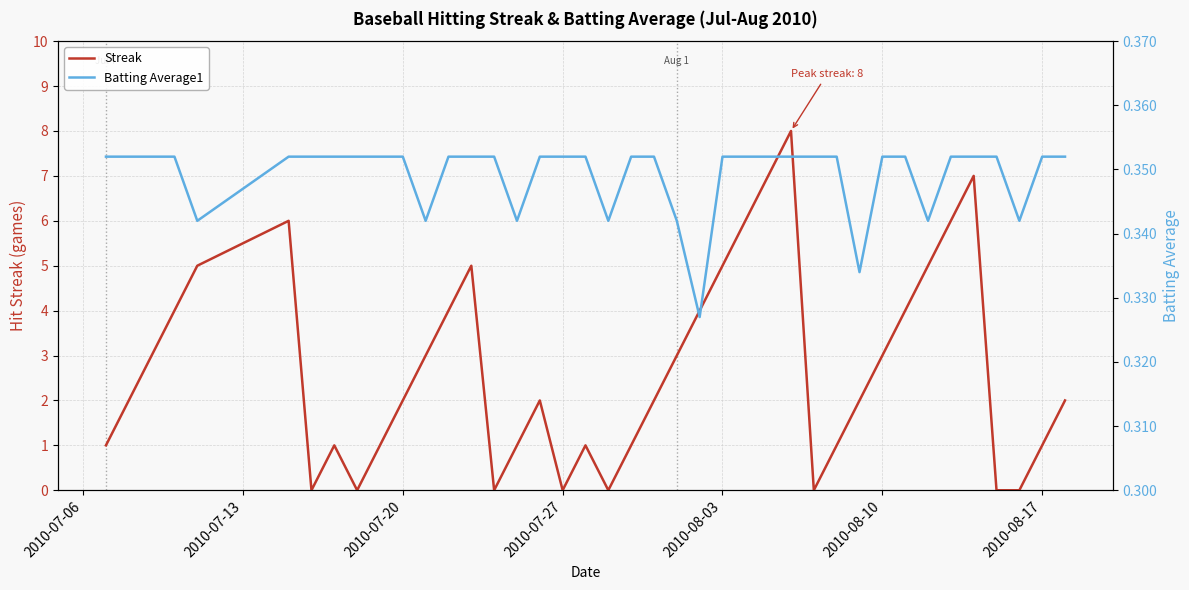

True or false: Streak has a value of 1 at 2010-08-17.

True